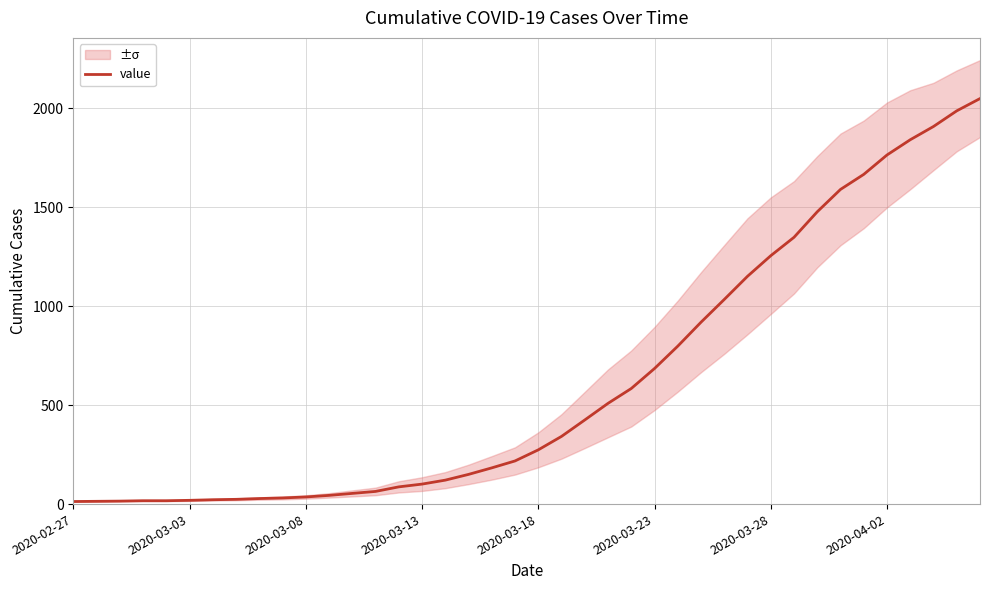

What is the maximum value for value?

2049